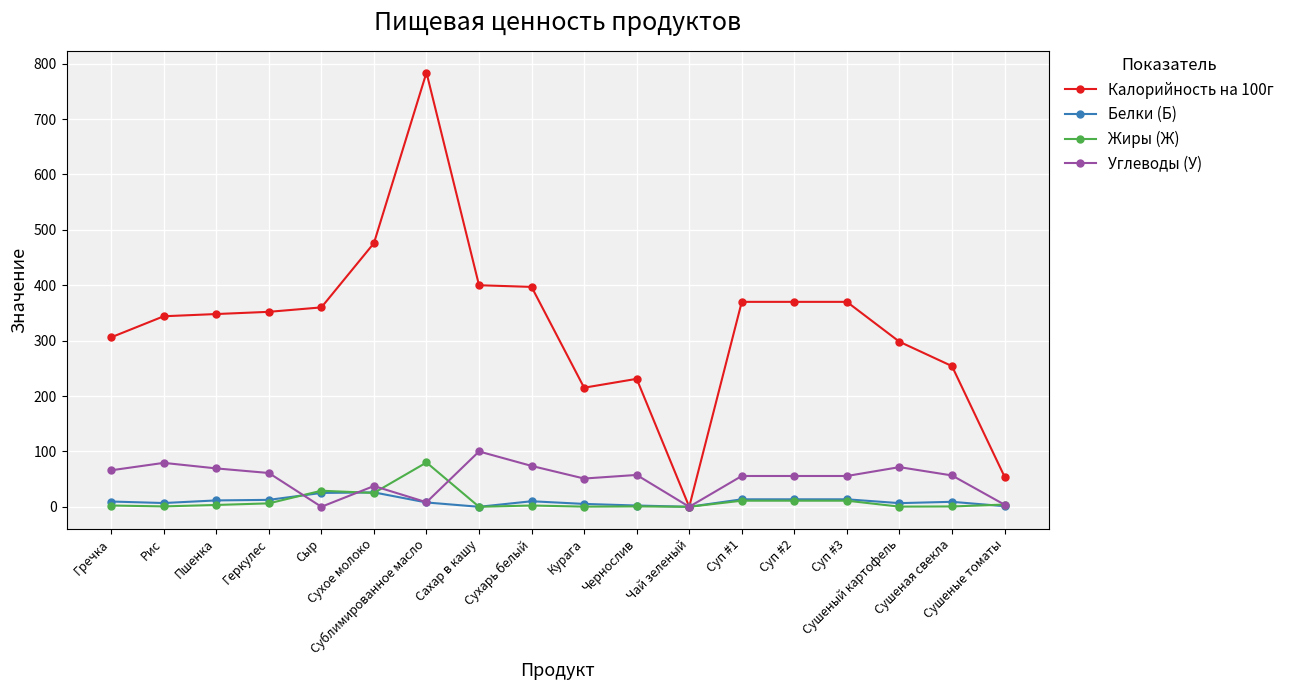

List the series in order of their peak value, highest first.

Калорийность на 100г, Углеводы (У), Жиры (Ж), Белки (Б)